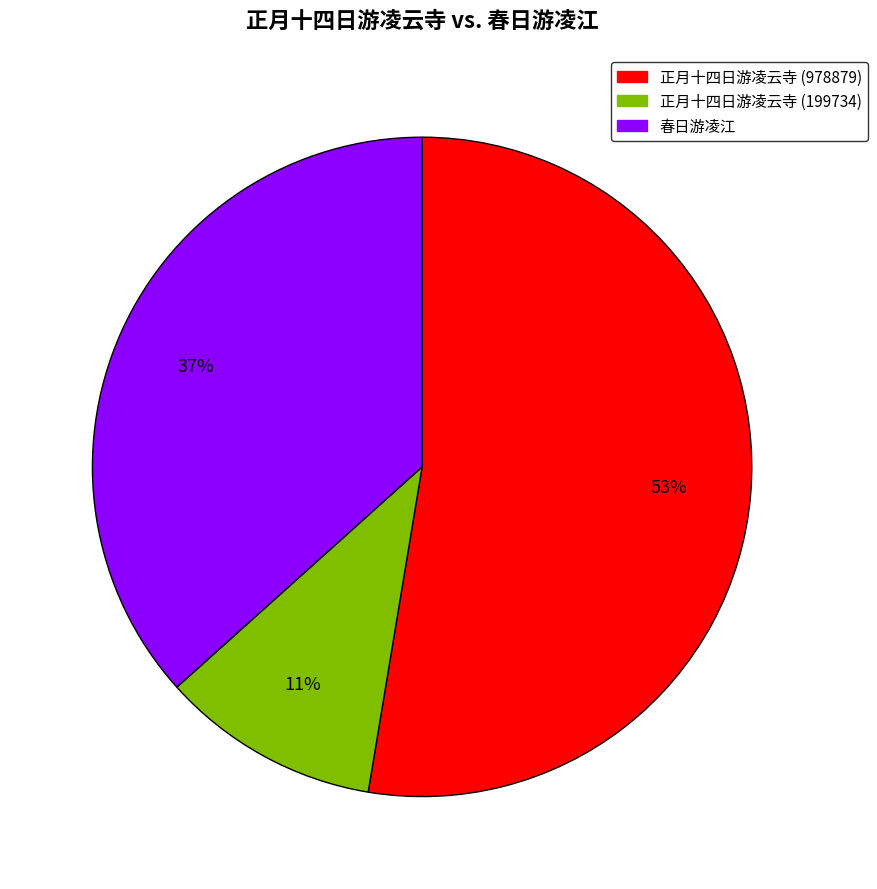

Do 正月十四日游凌云寺 (199734) and 正月十四日游凌云寺 (978879) together represent more than half of the pie?

Yes